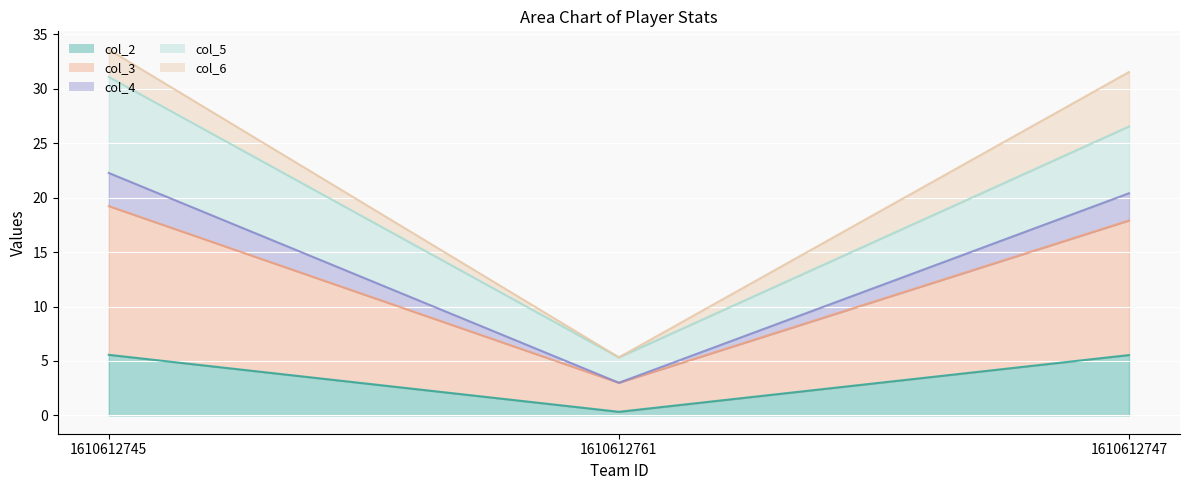

Rank the series by their maximum value, from highest to lowest.

col_6_line, col_5_line, col_4_line, col_3_line, col_2_line